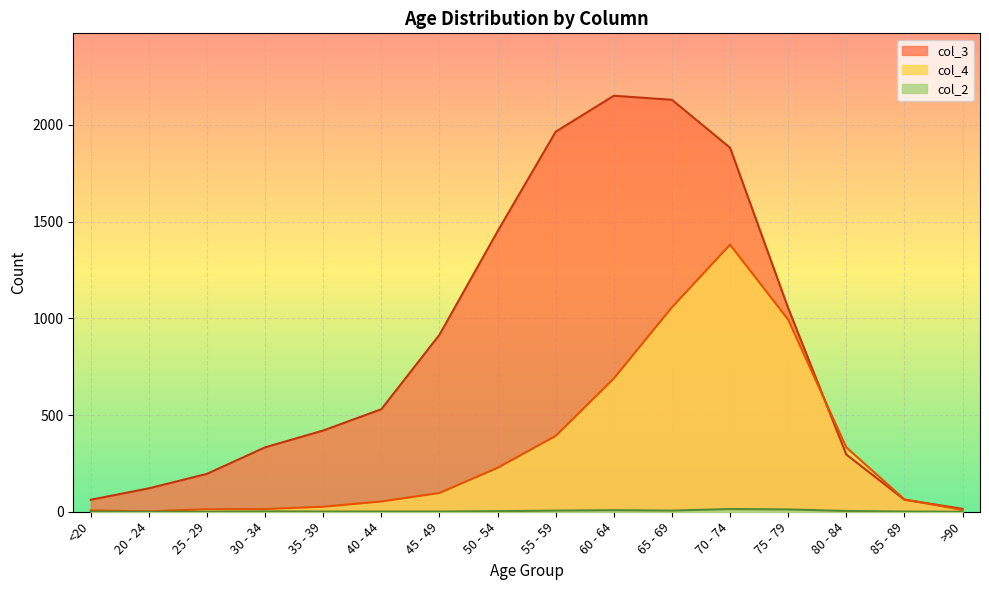

What is the difference between the col_2 values at 25 - 29 and 50 - 54?

3